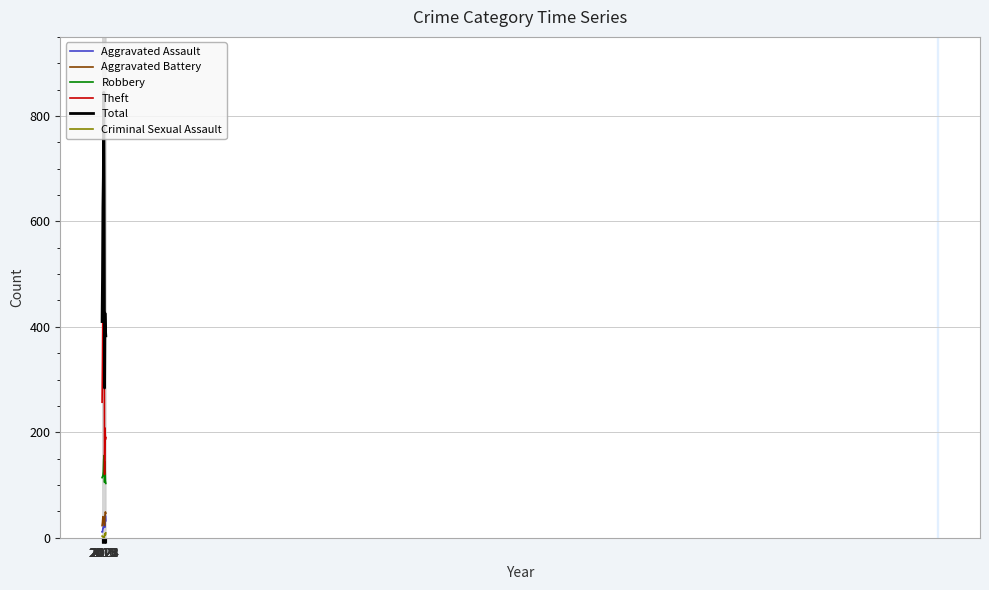

True or false: Aggravated Battery and Robbery cross at least once.

False